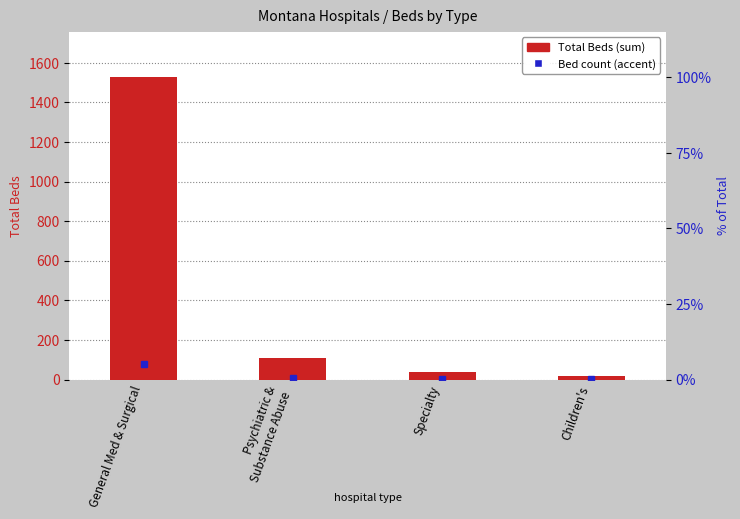

List the labels in order of value, largest first.

General Med & Surgical, Psychiatric &
Substance Abuse, Specialty, Children's